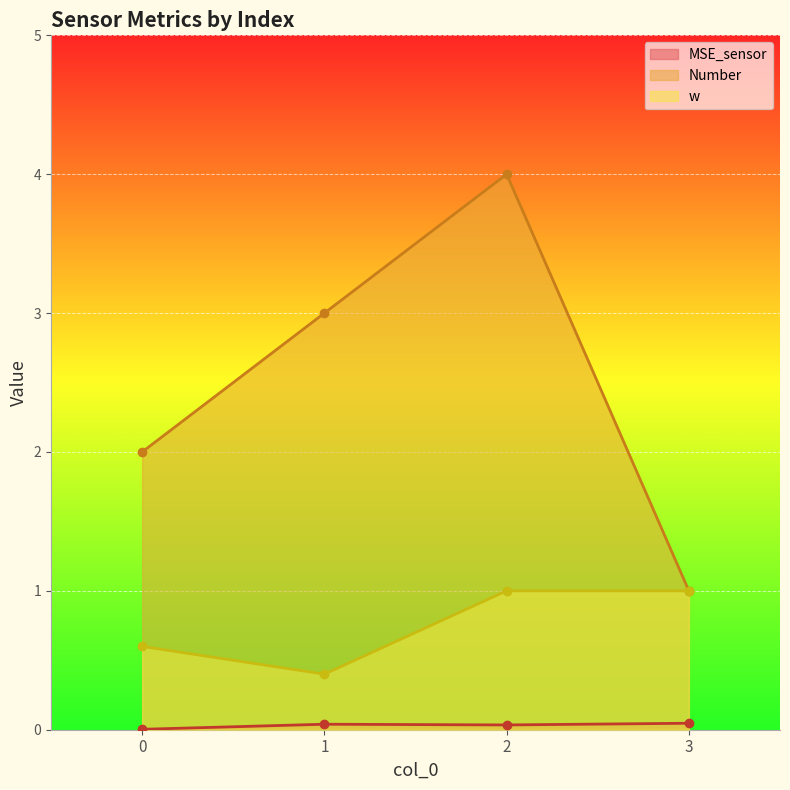

What is the sum of all w values?

3.0